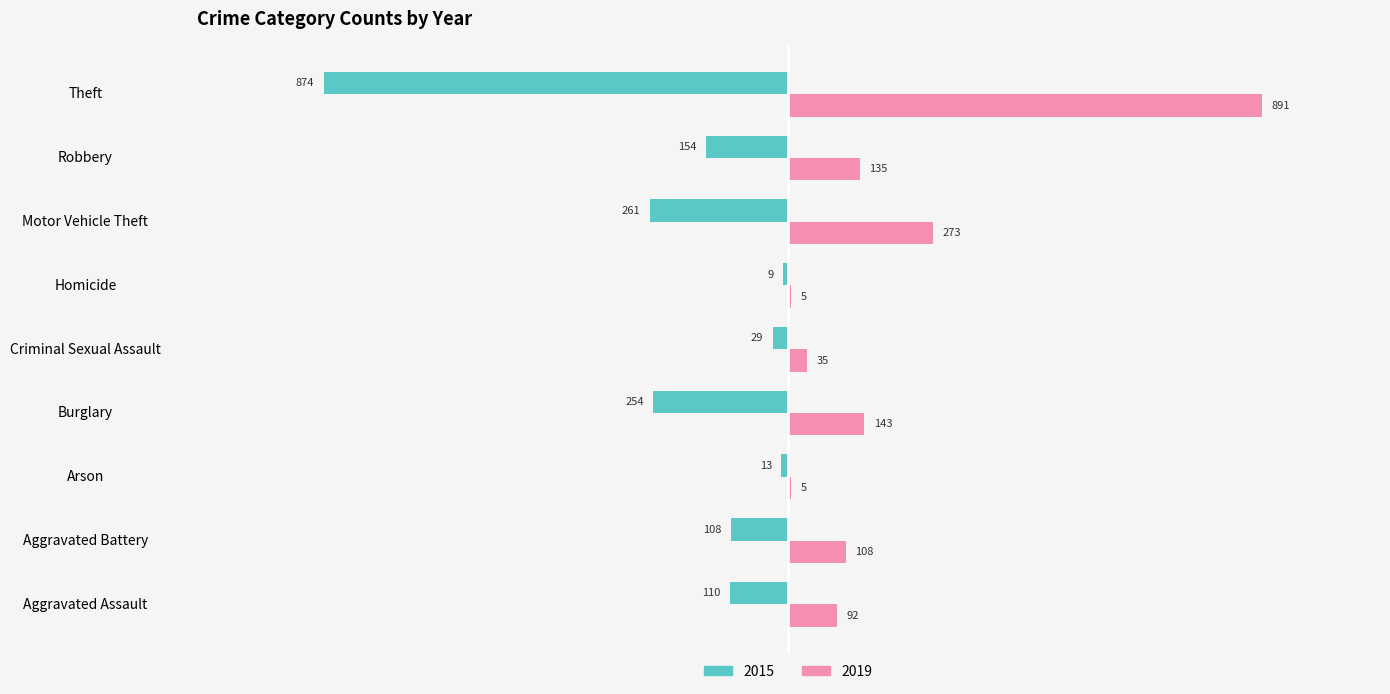

What position from the right is Burglary?

6